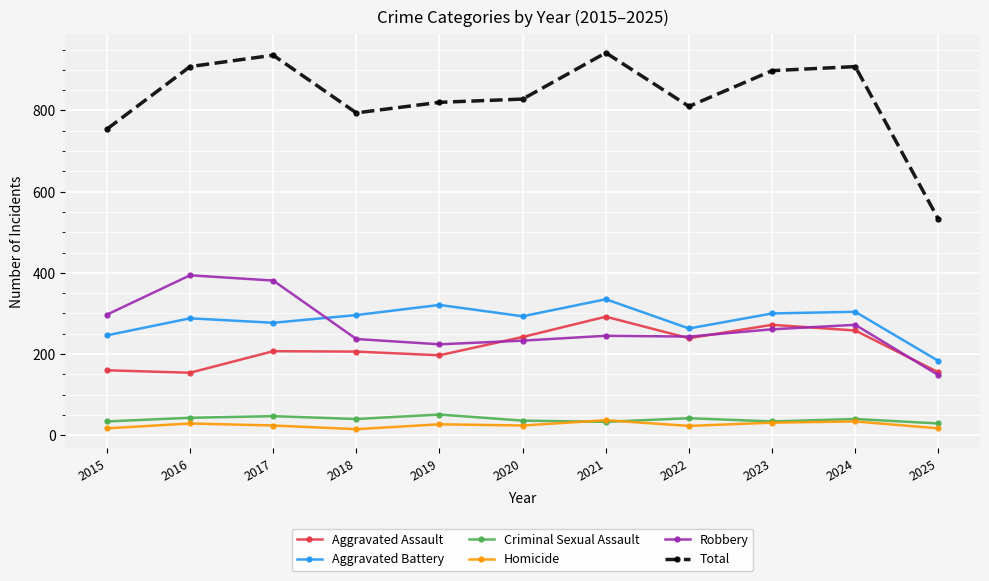

Which series has the largest range (max minus min)?

Total